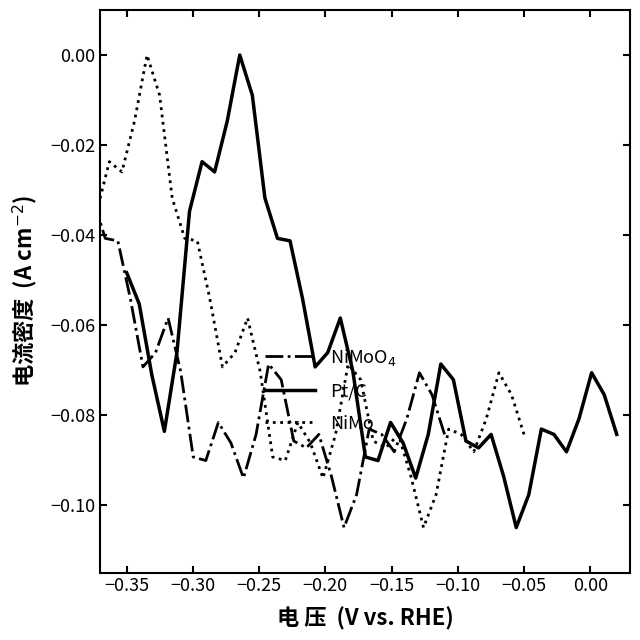

True or false: y has more than 0 points higher than both neighbors.

True